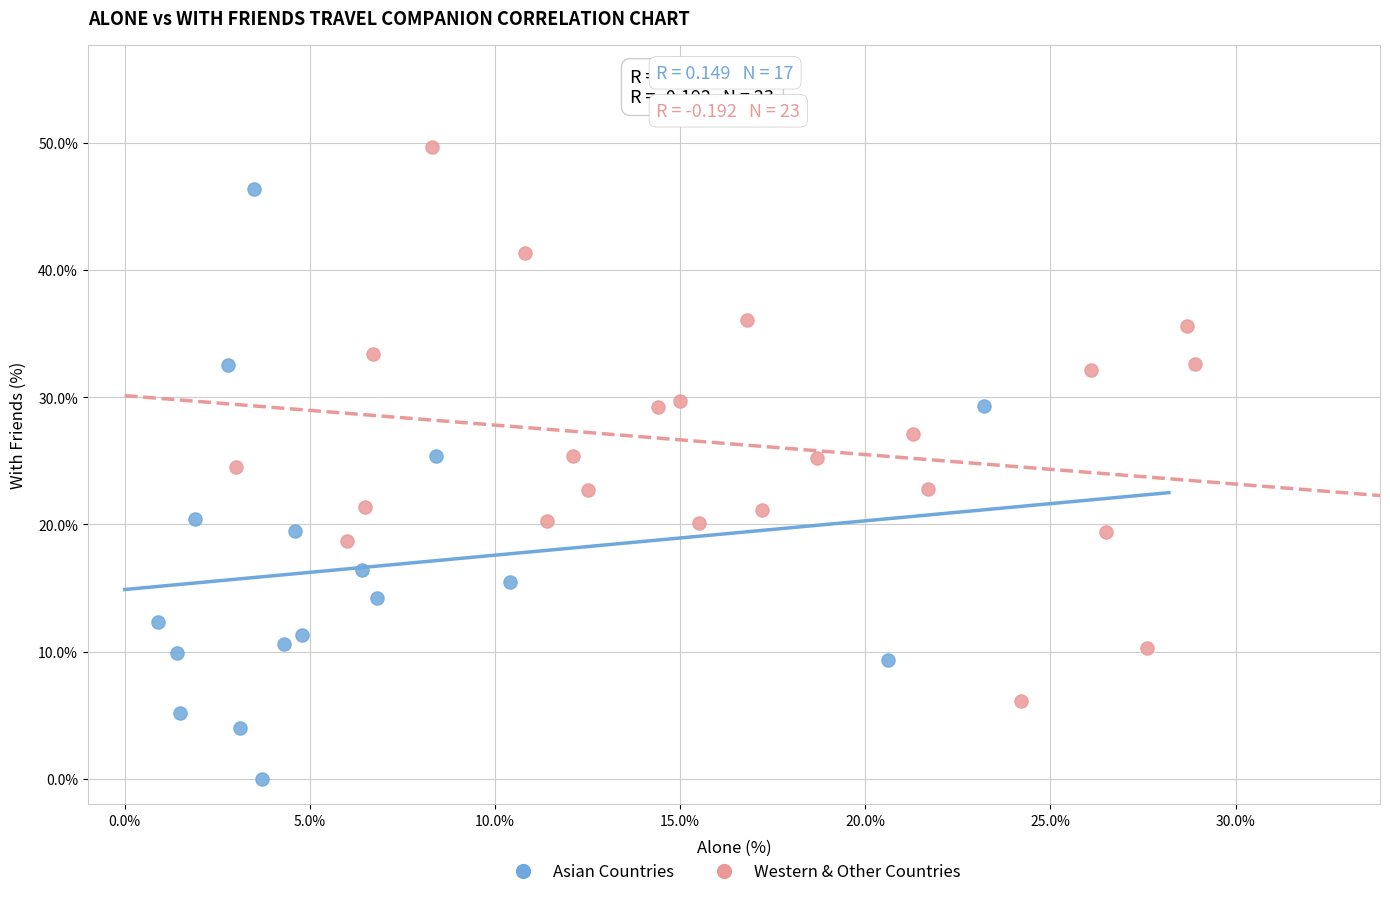

Which series contains the highest Y value?

Western & Other Countries